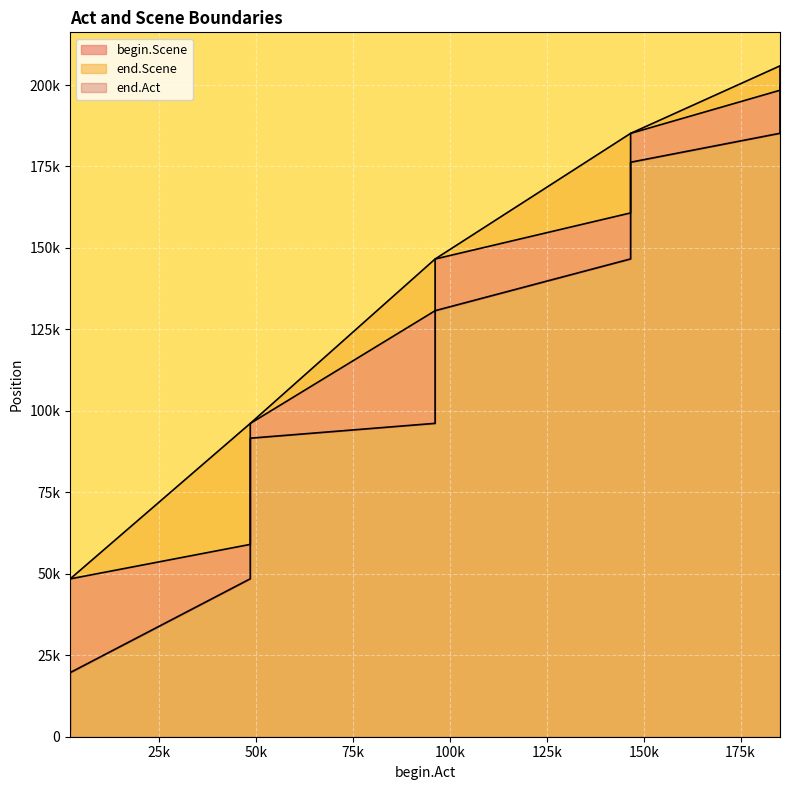

How many lines are shown in the chart?

3